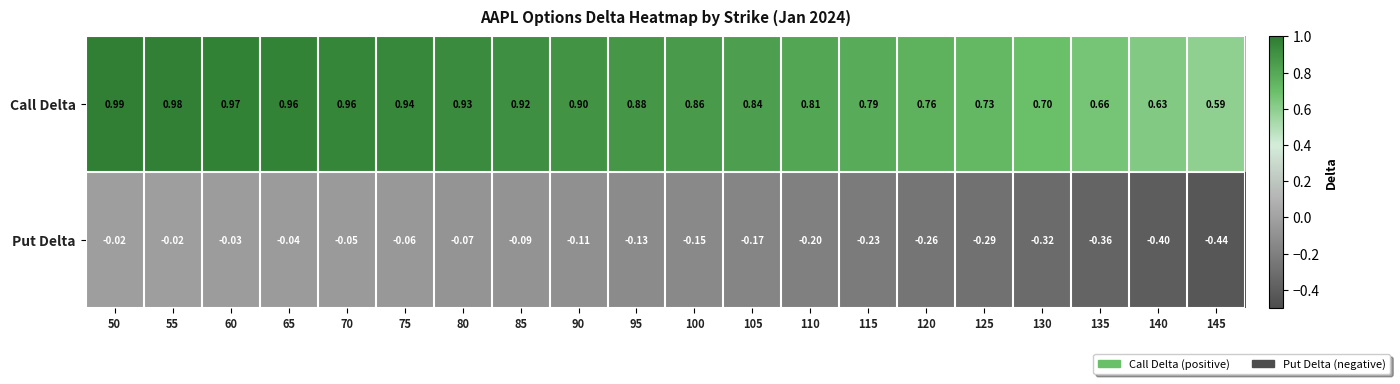

Which series has the largest total across all categories?

Call Delta